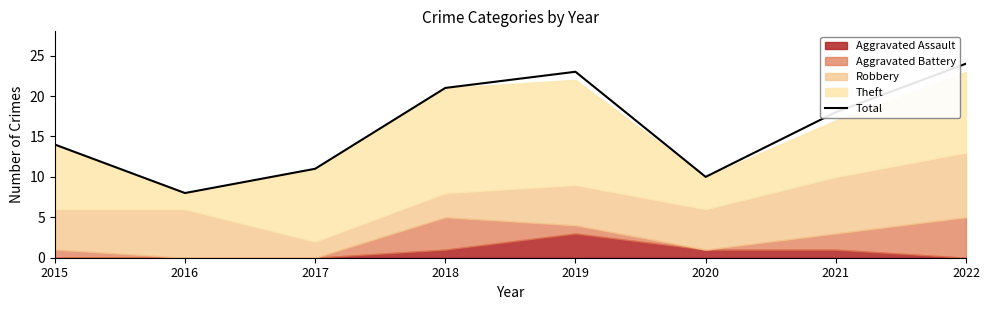

What is the minimum value shown in the chart?

8